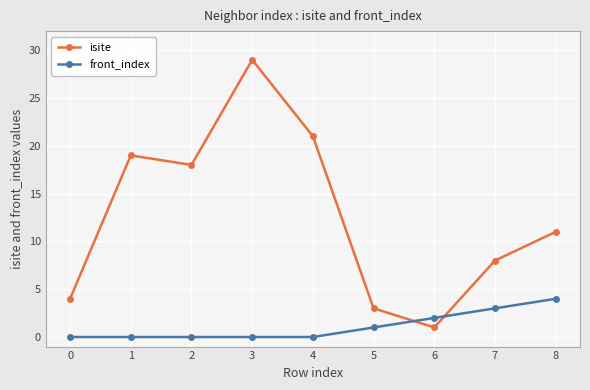

Does the chart have visible grid lines?

Yes